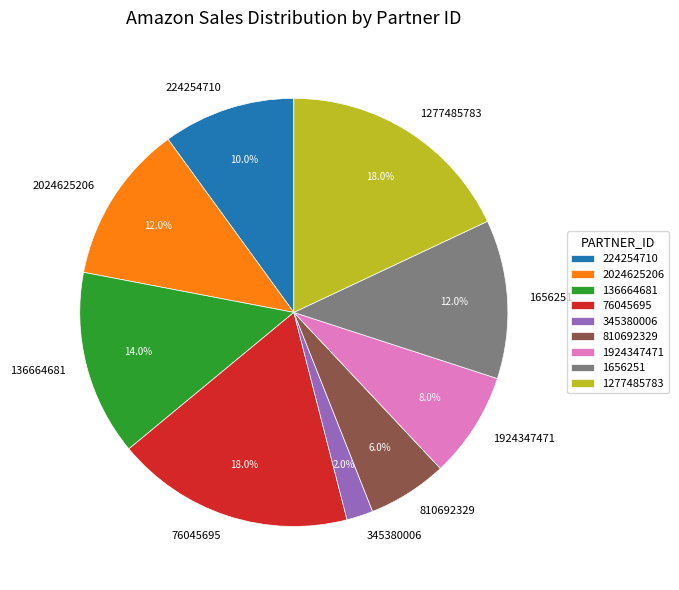

Do 2024625206 and 224254710 together represent more than half of the pie?

No